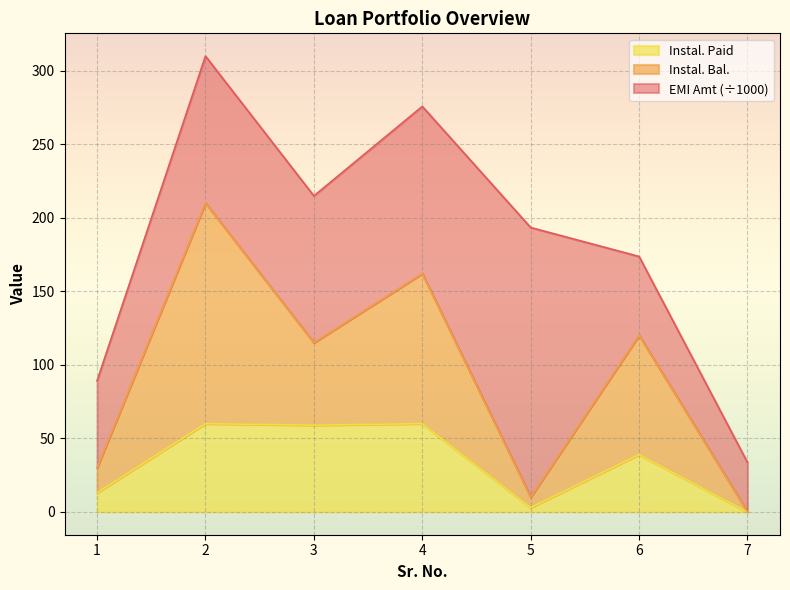

What is the total value across all series at 6?

173.6